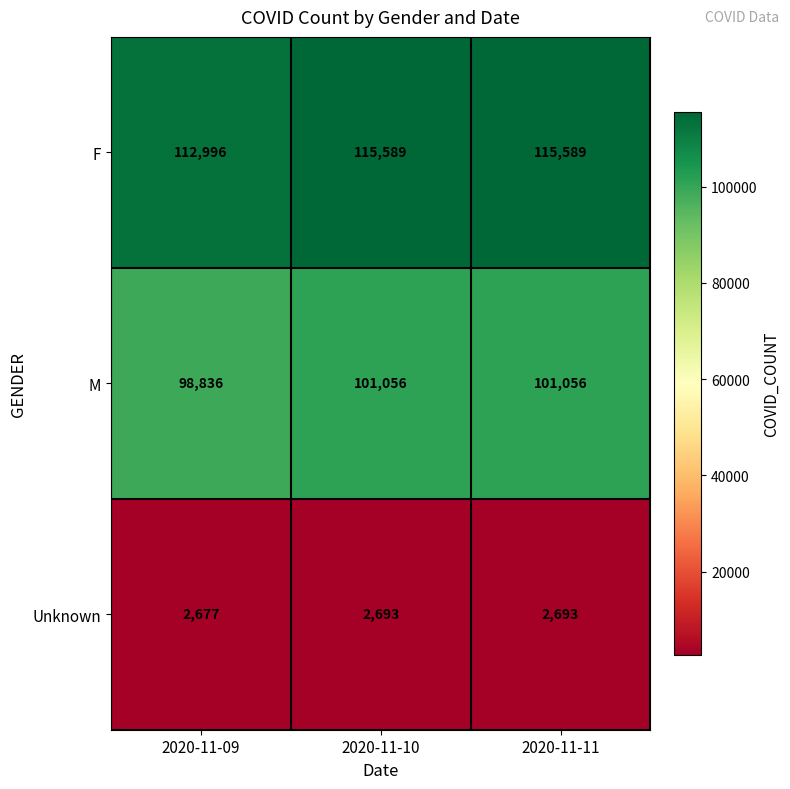

Is it true that F equals 112996 at 2020-11-09?

True